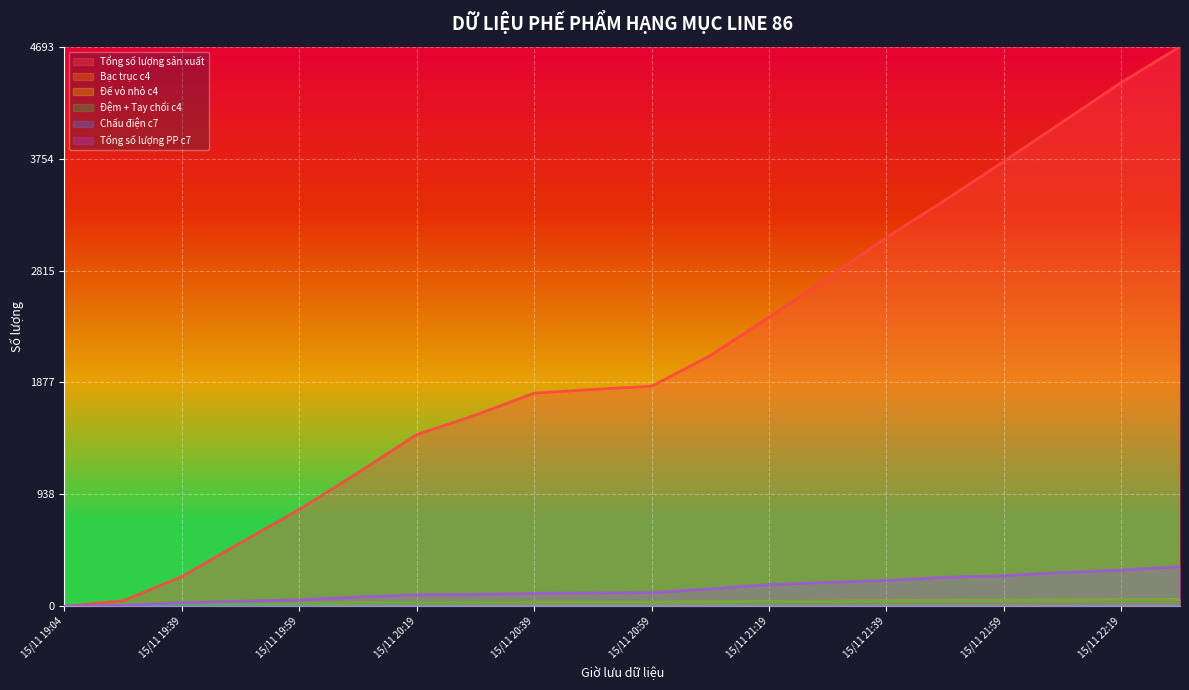

At which label does Tổng số lượng sản xuất first exceed 1846?

15/11 21:09